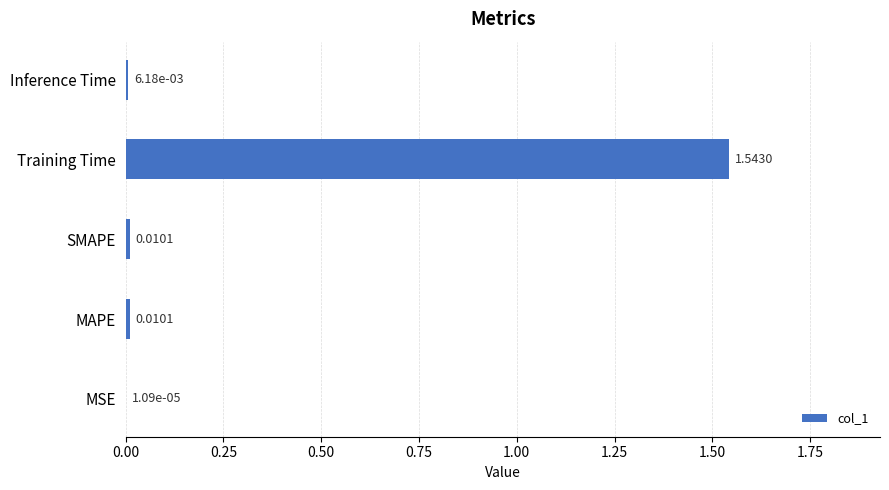

Are the bars horizontal?

Yes